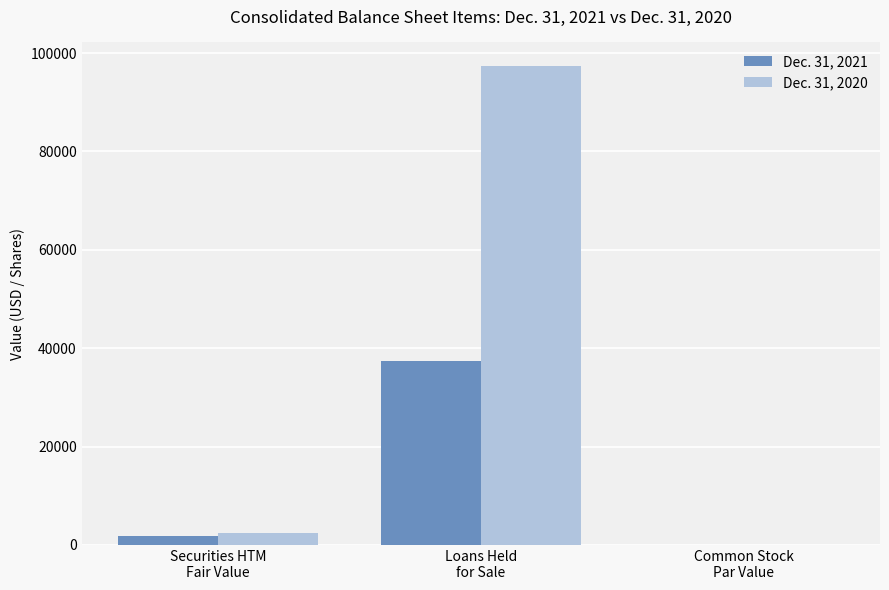

Which series has the largest total across all categories?

Dec. 31, 2020